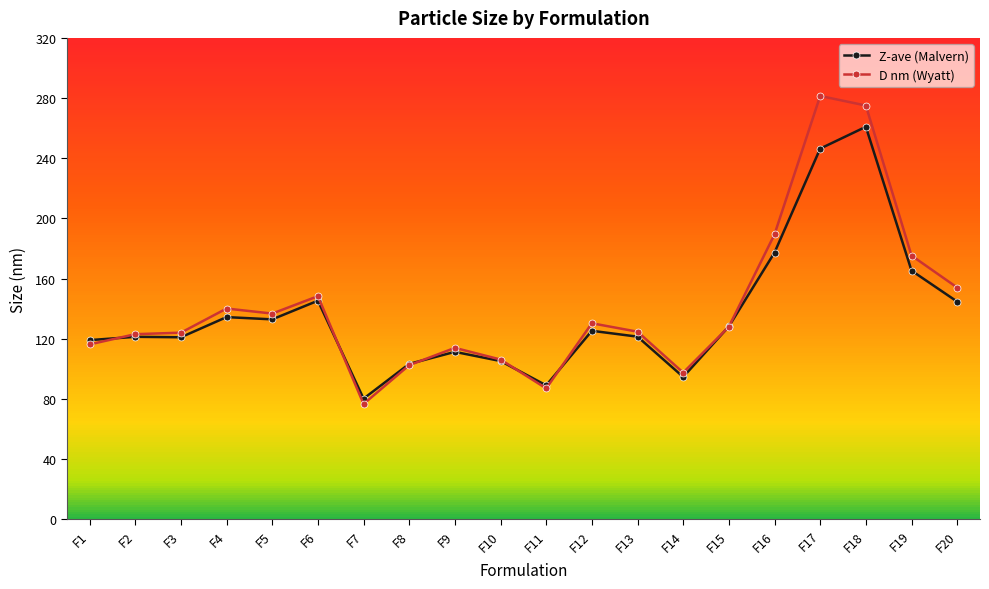

Which series changed the most between F14 and F19?

D nm (Wyatt)